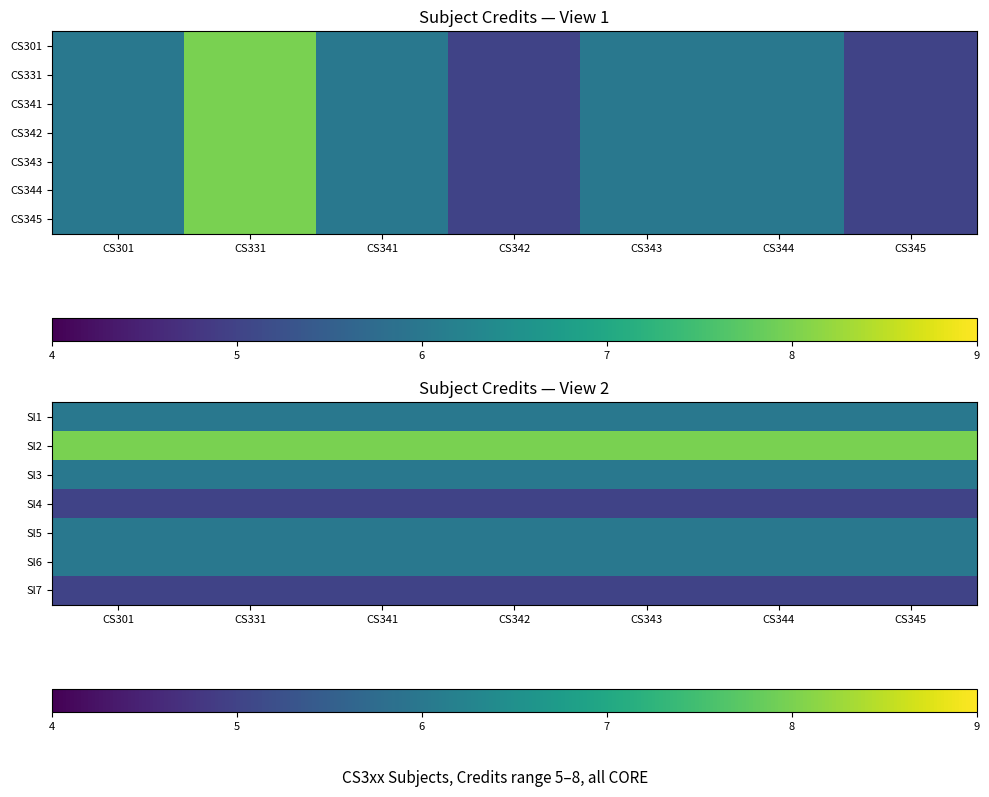

Is it true that Sl2 equals 11 at CS341?

False